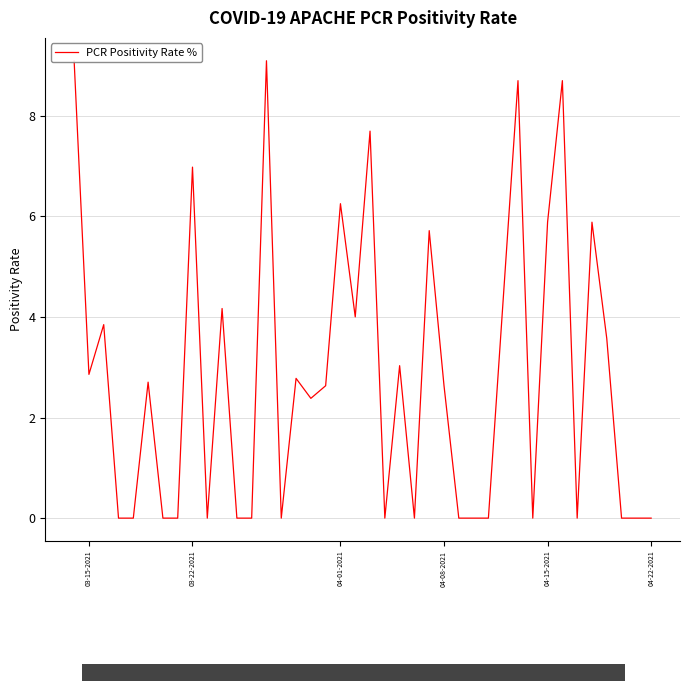

How many lines are shown in the chart?

1